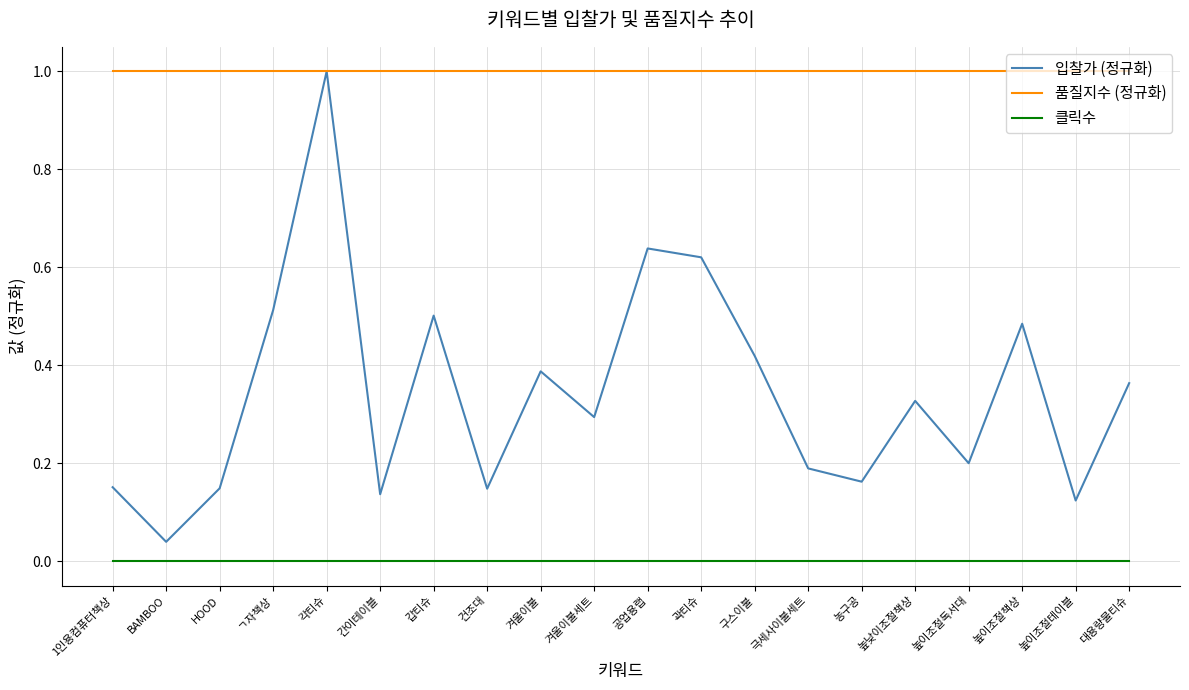

At which category is the sum across all series the highest?

각티슈